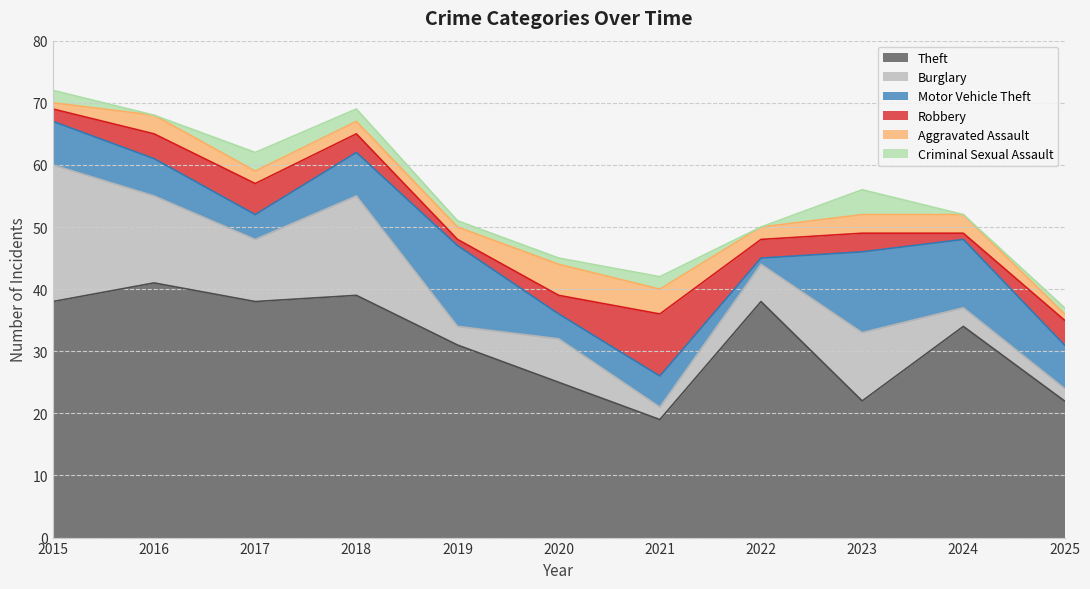

Which series has the largest range (max minus min)?

Theft